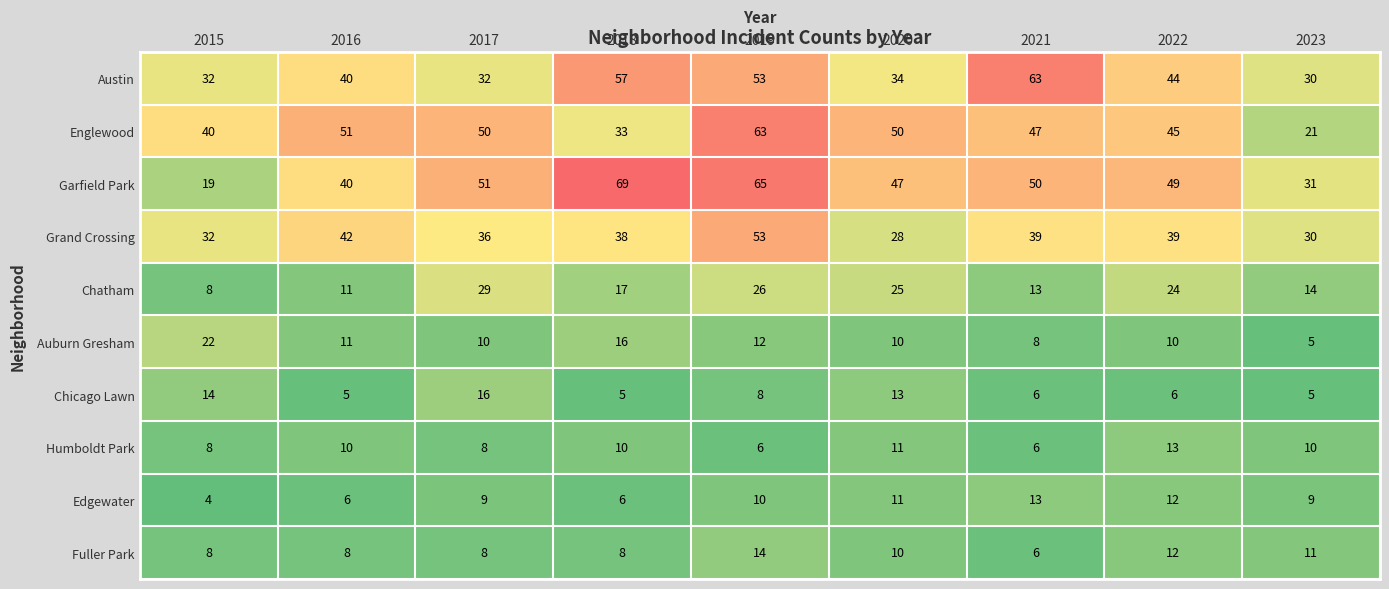

Rank the series at 2018 from lowest to highest value.

Chicago Lawn, Edgewater, Fuller Park, Humboldt Park, Auburn Gresham, Chatham, Englewood, Grand Crossing, Austin, Garfield Park